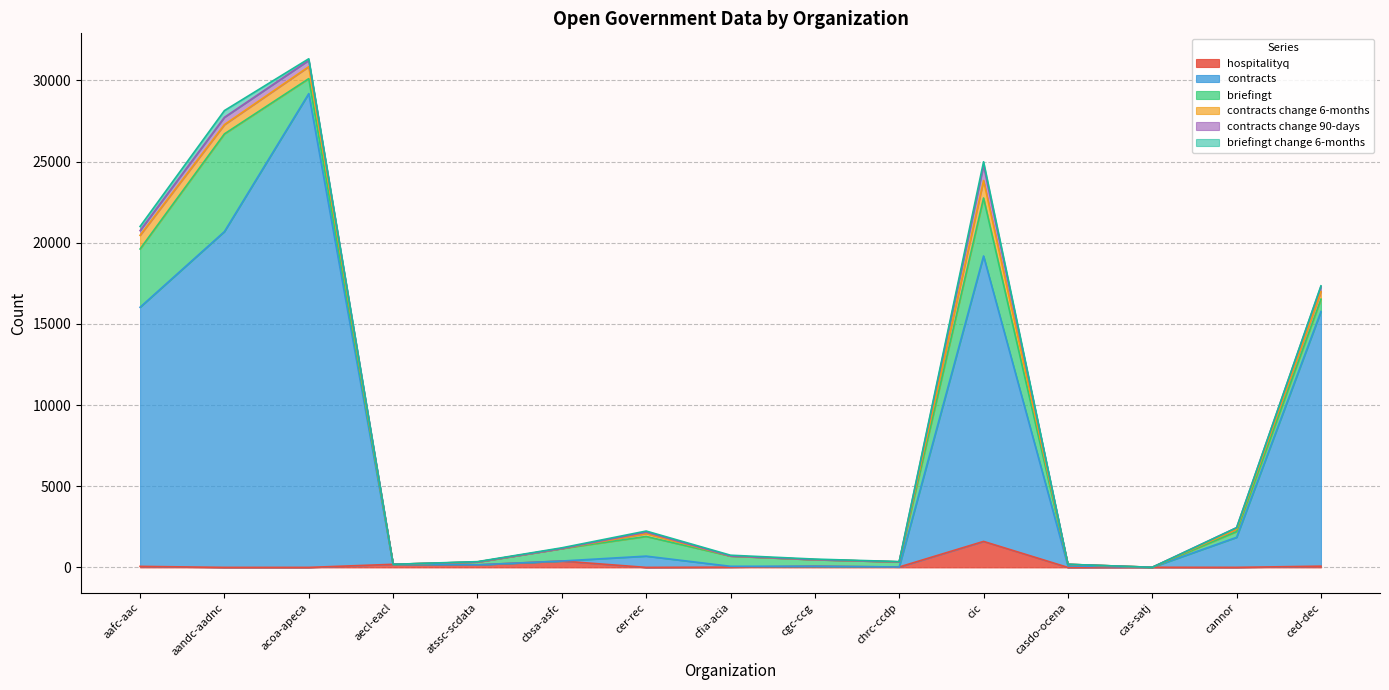

What is the sum of all contracts values?

101809